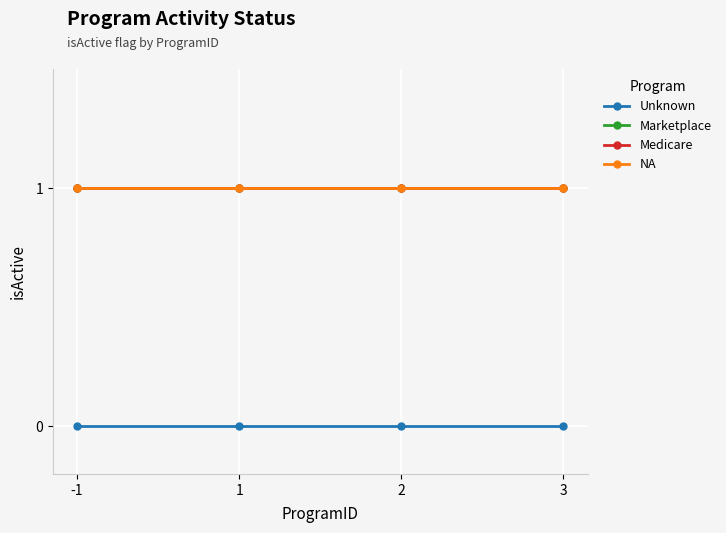

Does the chart have visible grid lines?

Yes